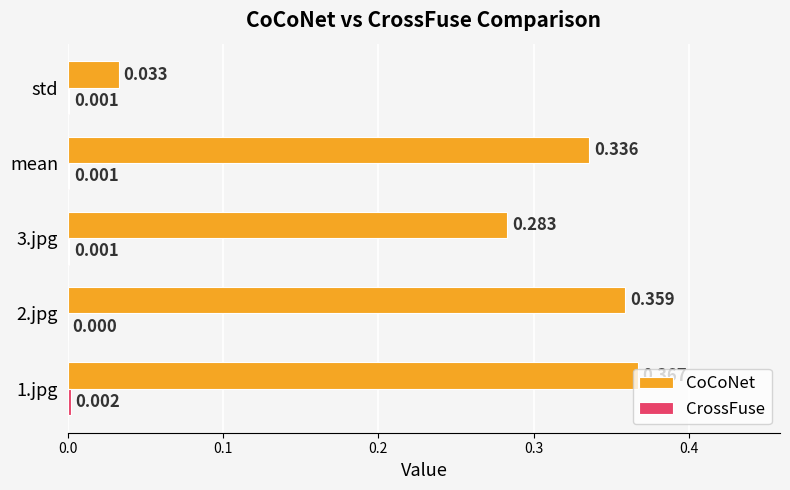

Which series has the largest total across all categories?

CoCoNet